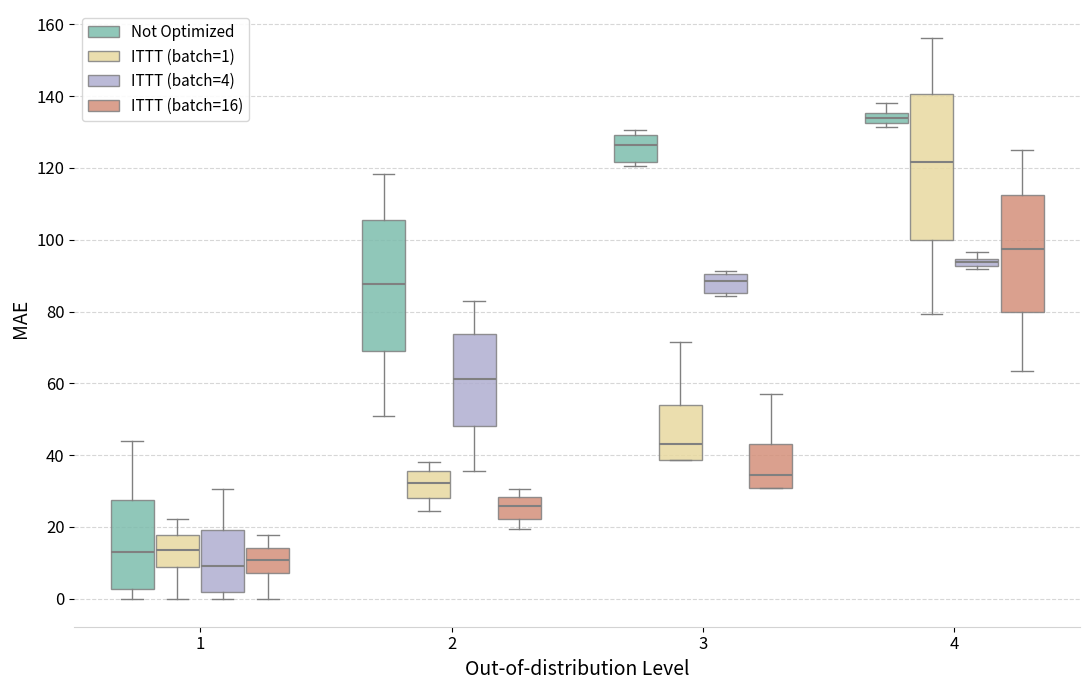

Which box is the tallest, from its lower edge to its upper edge?

4 (ITTT (batch=1))